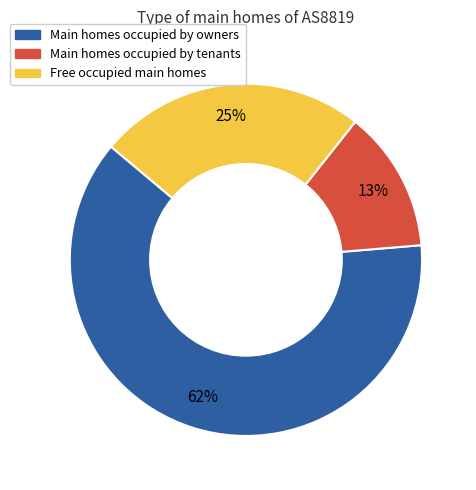

Is there a majority slice in this chart?

Yes